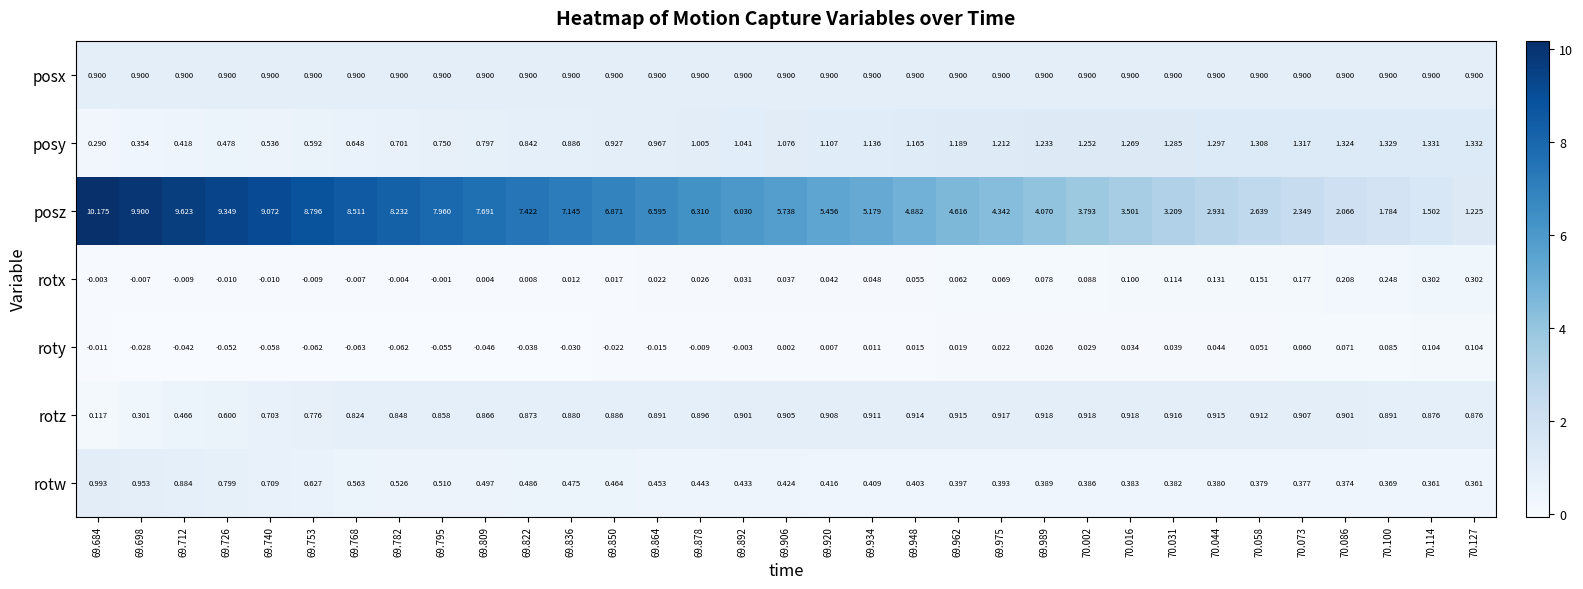

Which series has the widest spread of values?

posz